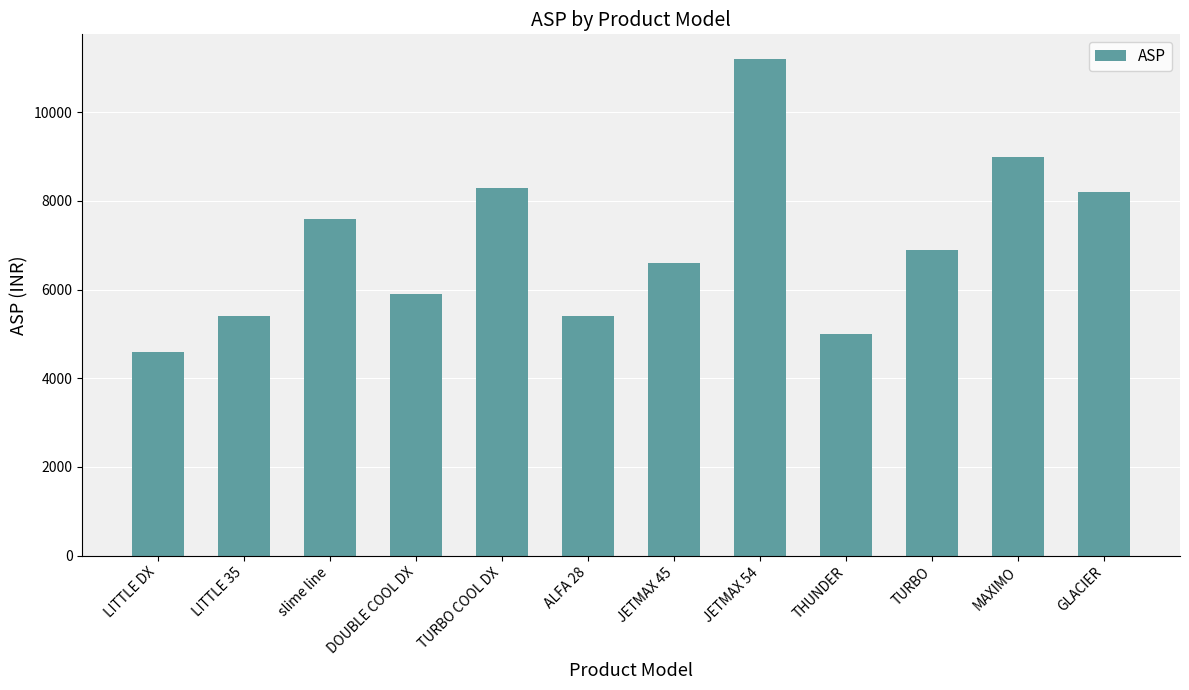

Which has a higher value, JETMAX 45 or THUNDER?

JETMAX 45